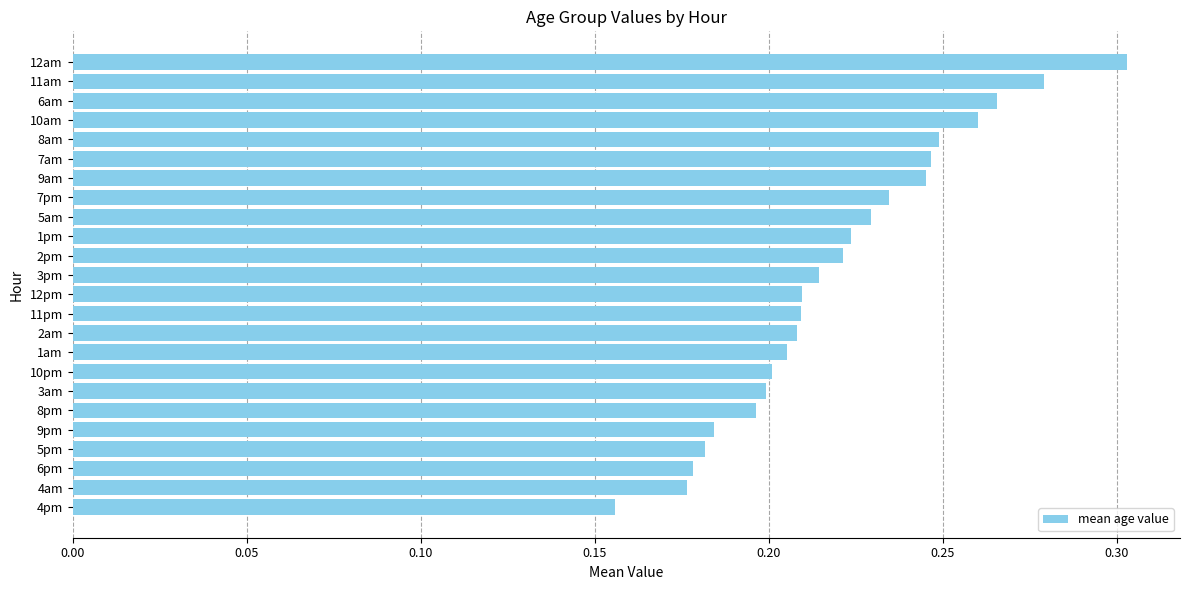

Between 4pm and 5am, which is larger?

5am